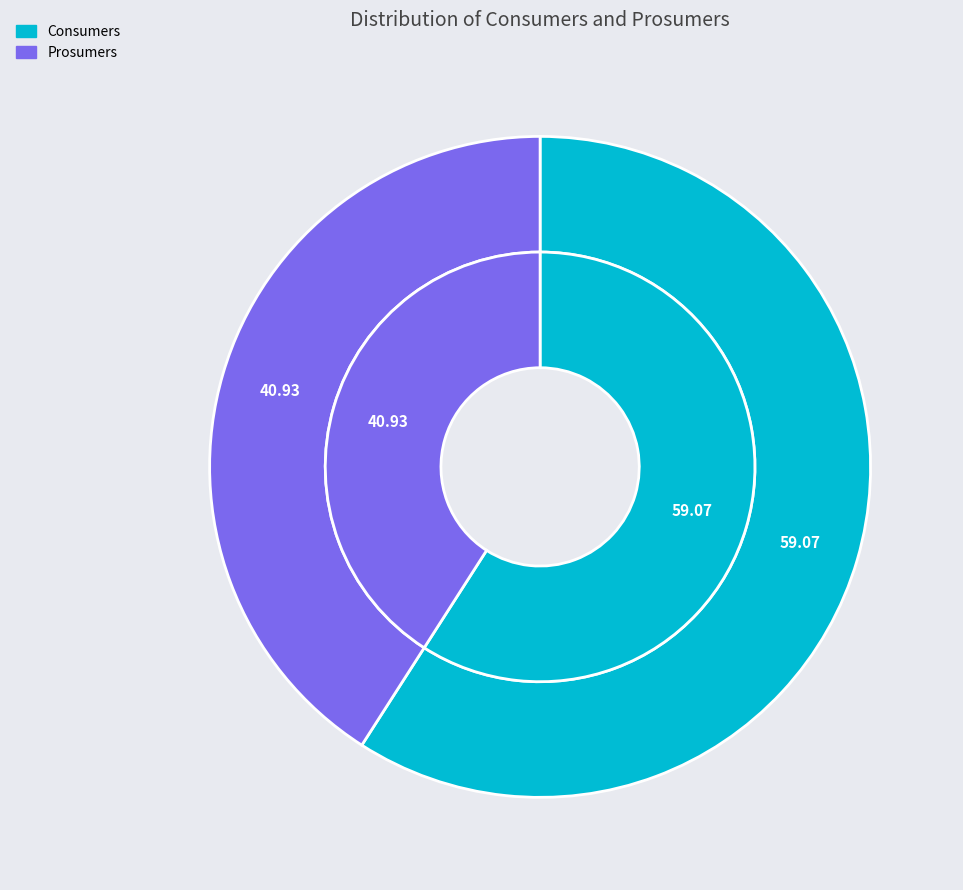

Which slice is the largest?

Consumers